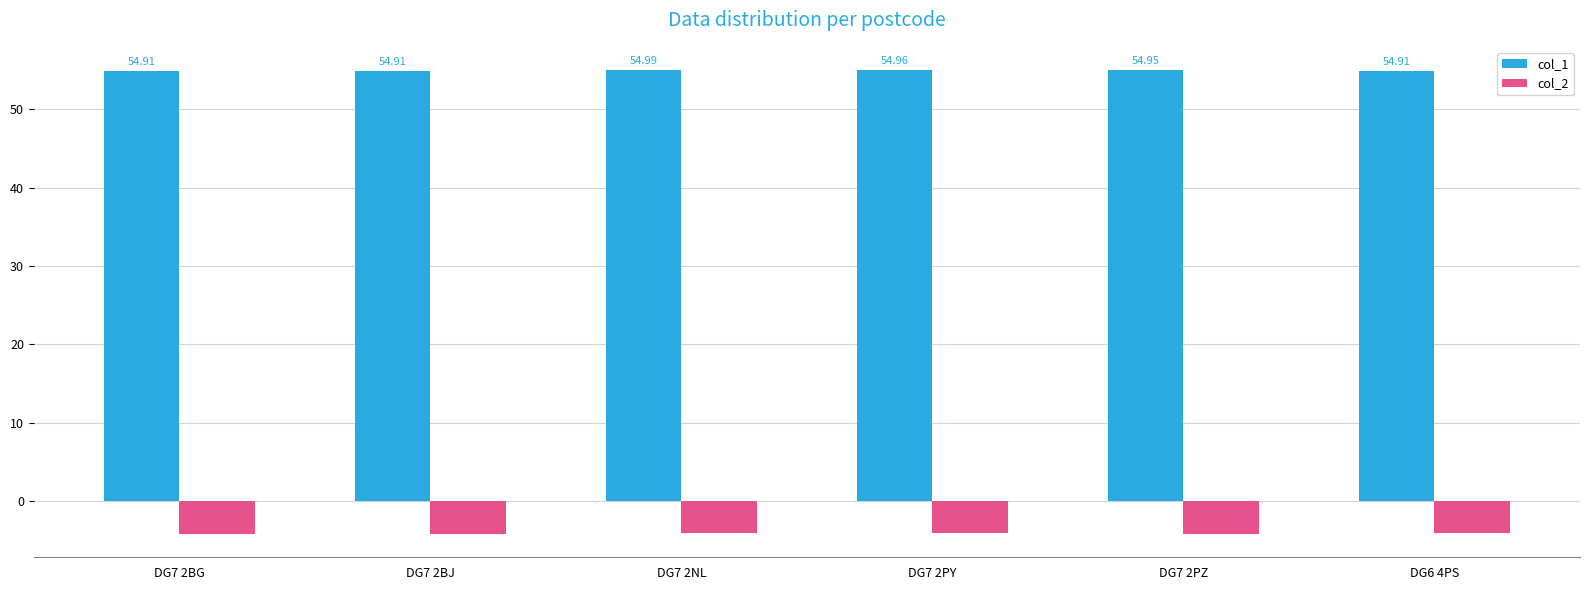

Count the number of data series in this chart.

2